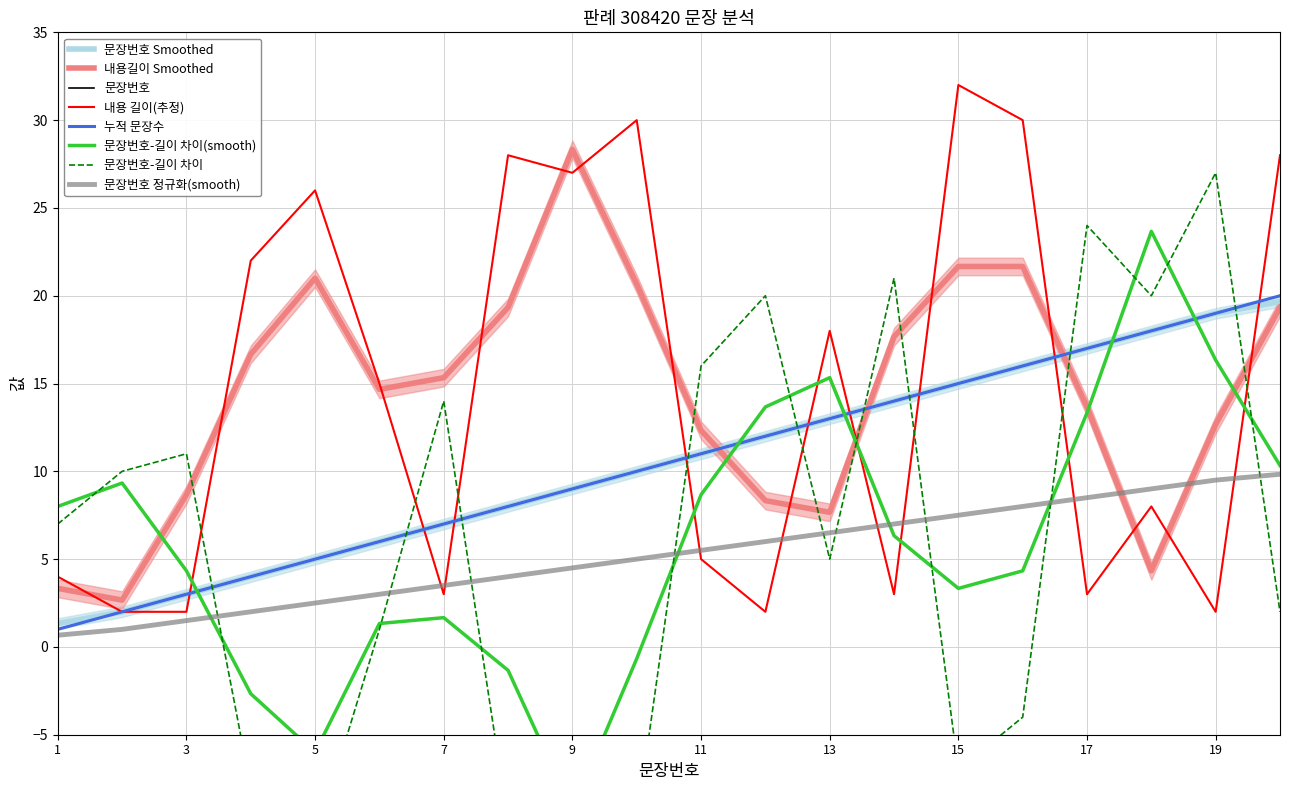

Rank the categories by value from highest to lowest.

20, 19, 18, 17, 16, 15, 14, 13, 12, 11, 10, 9, 8, 7, 6, 5, 4, 3, 2, 1